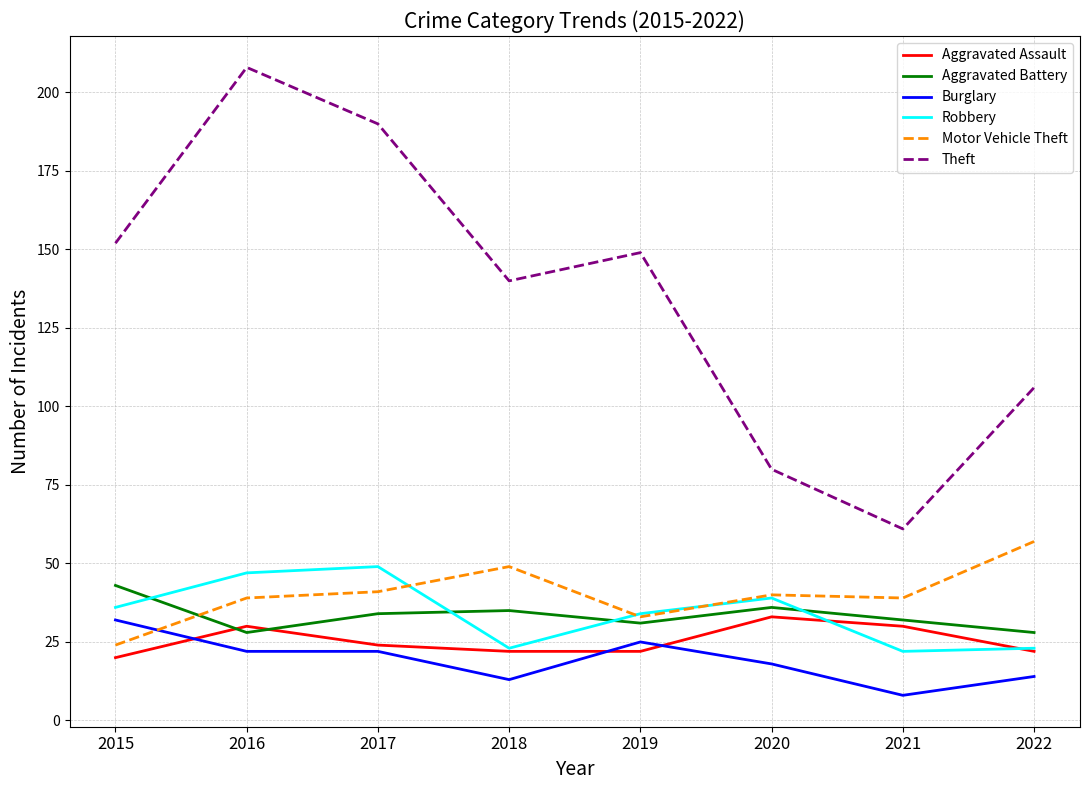

Which series has the largest total across all categories?

Theft